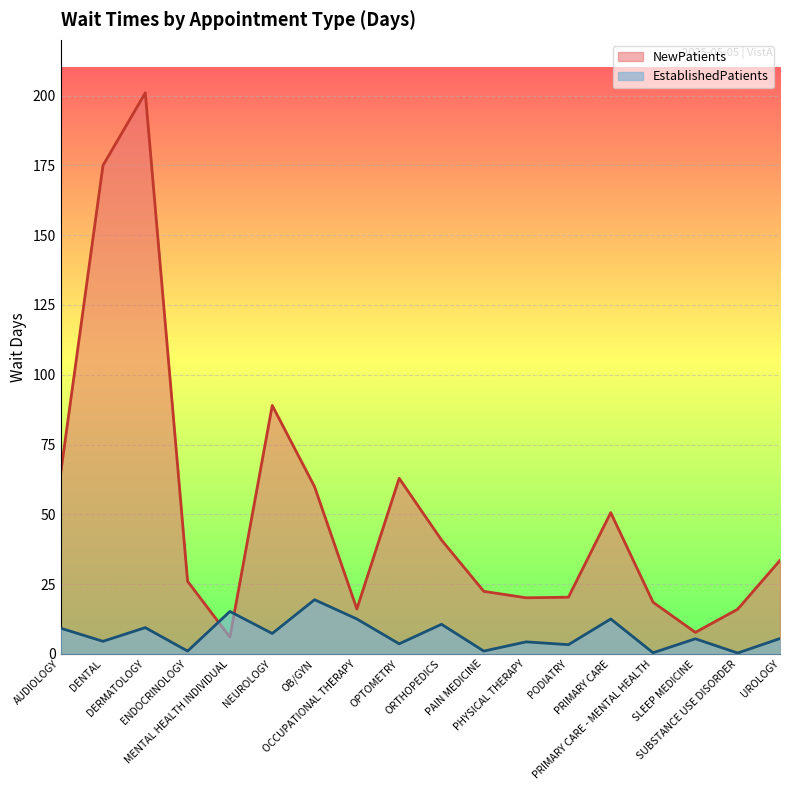

True or false: NewPatients and EstablishedPatients cross at least once.

True